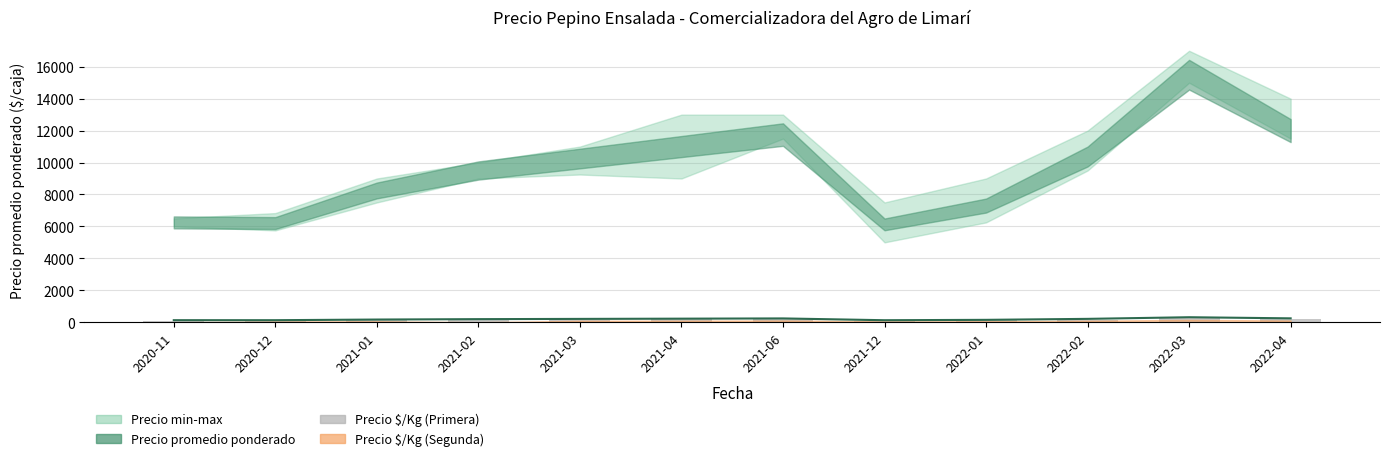

What is the change in value from 2021-03 to 2022-03?

+82